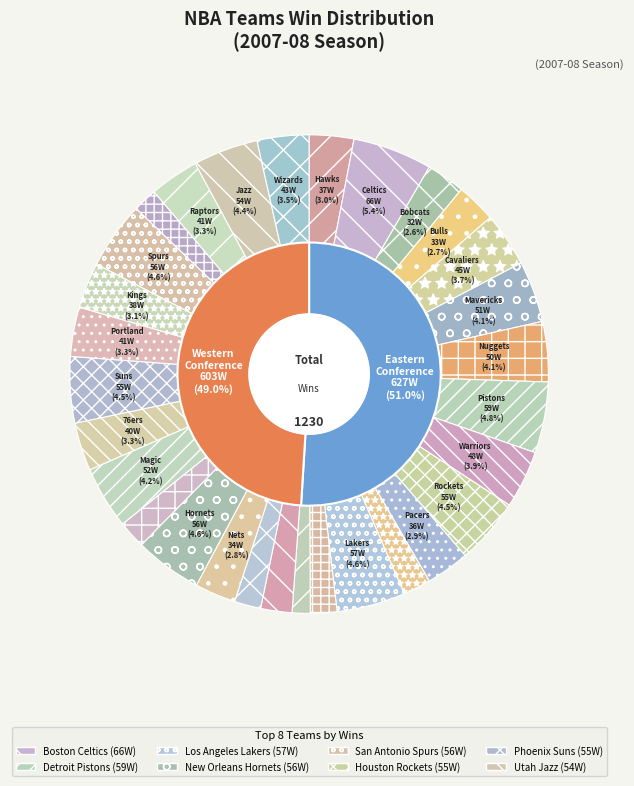

What percentage is the Indiana Pacers slice, to the nearest percent?

3%